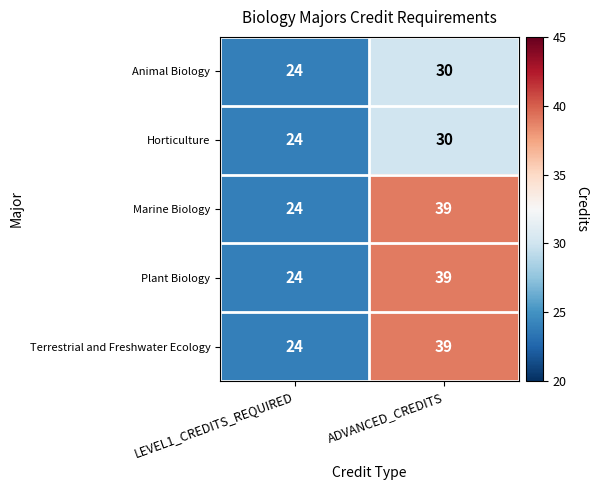

At which category is the sum across all series the highest?

ADVANCED_CREDITS